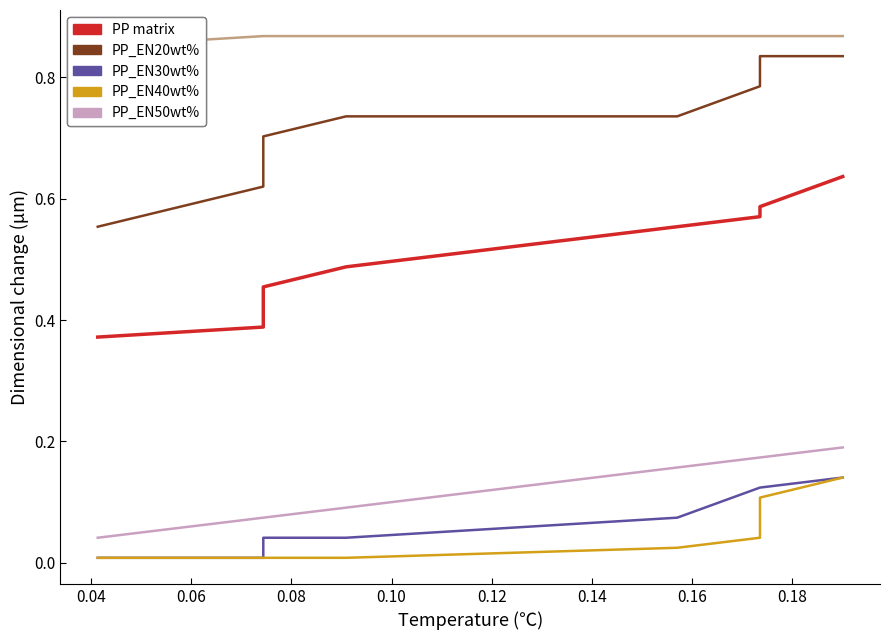

True or false: col_3 and PP matrix cross at least once.

False